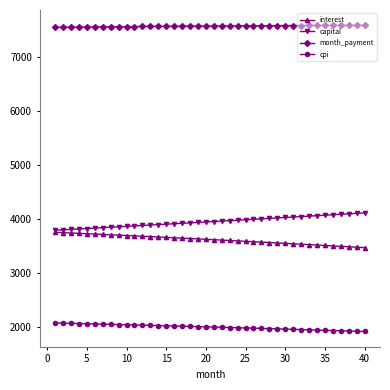

Which series has the largest total across all categories?

month_payment